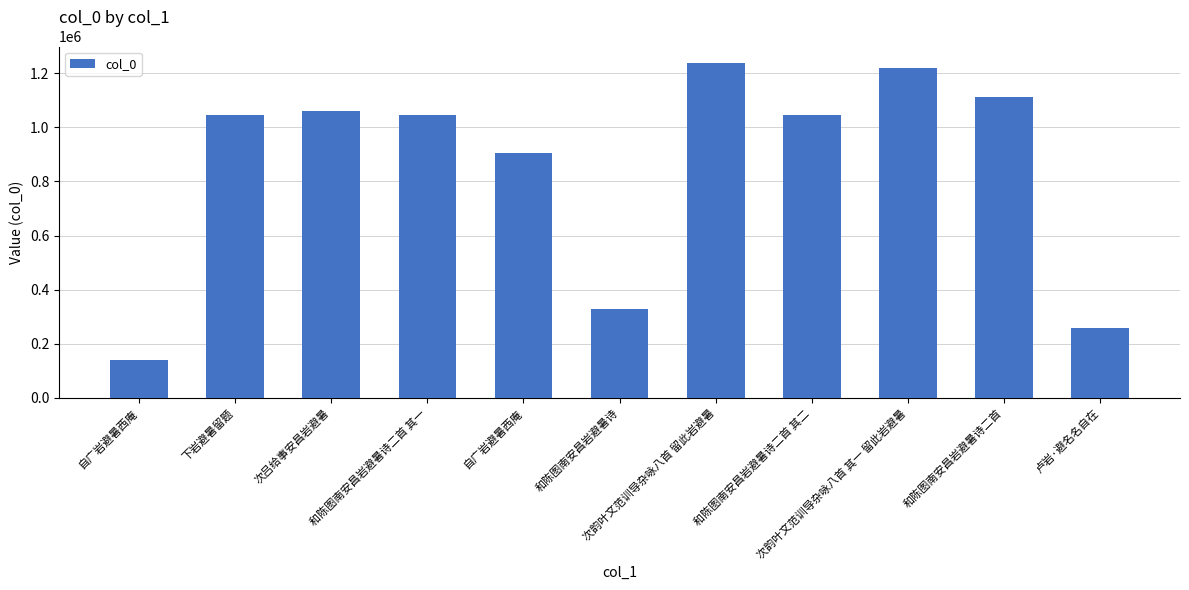

Which label corresponds to the largest value in the chart?

次韵叶文范训导杂咏八首 留此岩避暑